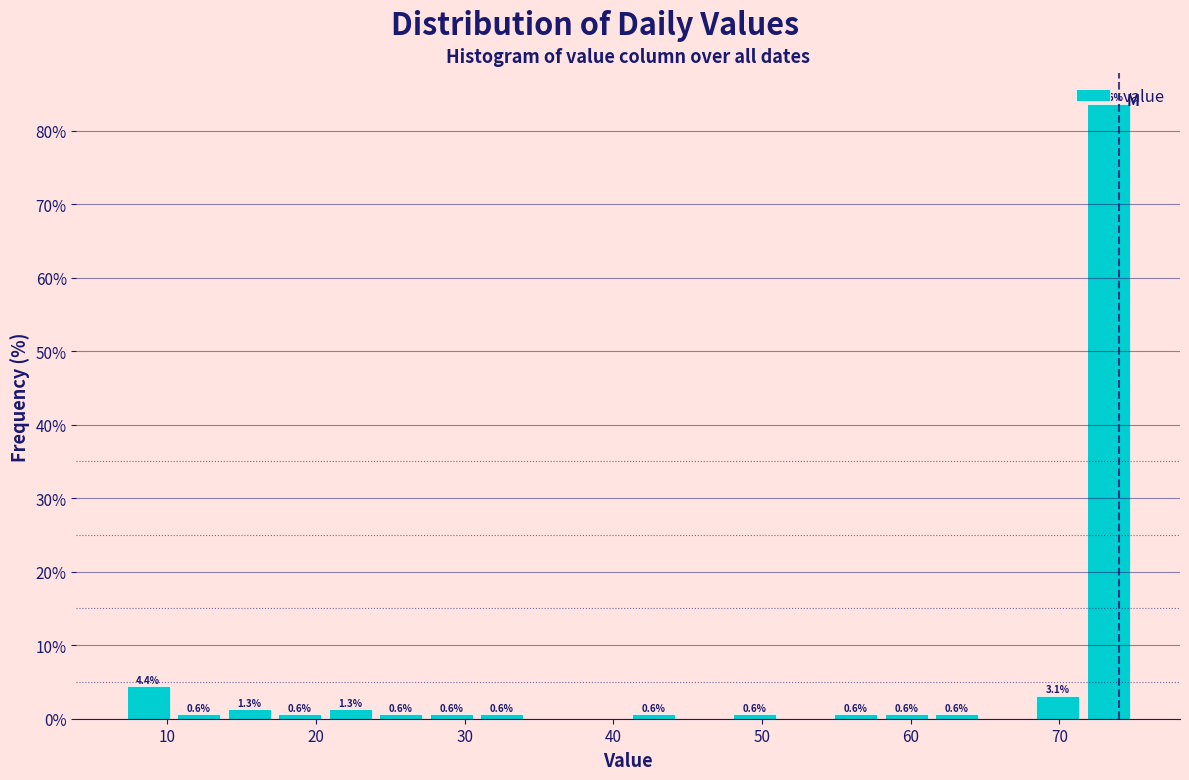

Read against the x-axis, roughly where is the centre of the tallest bar?

73